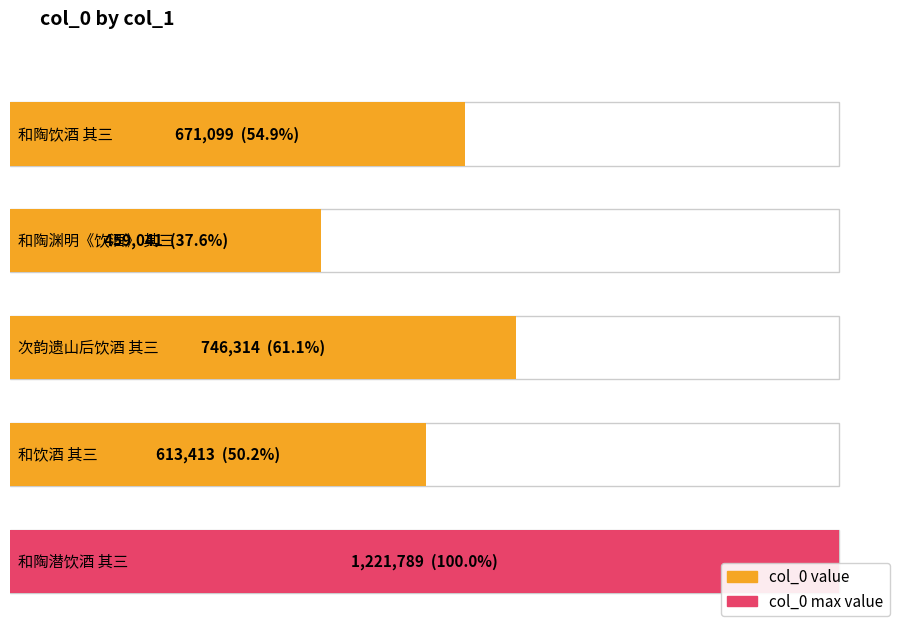

Does the chart contain any negative values?

No